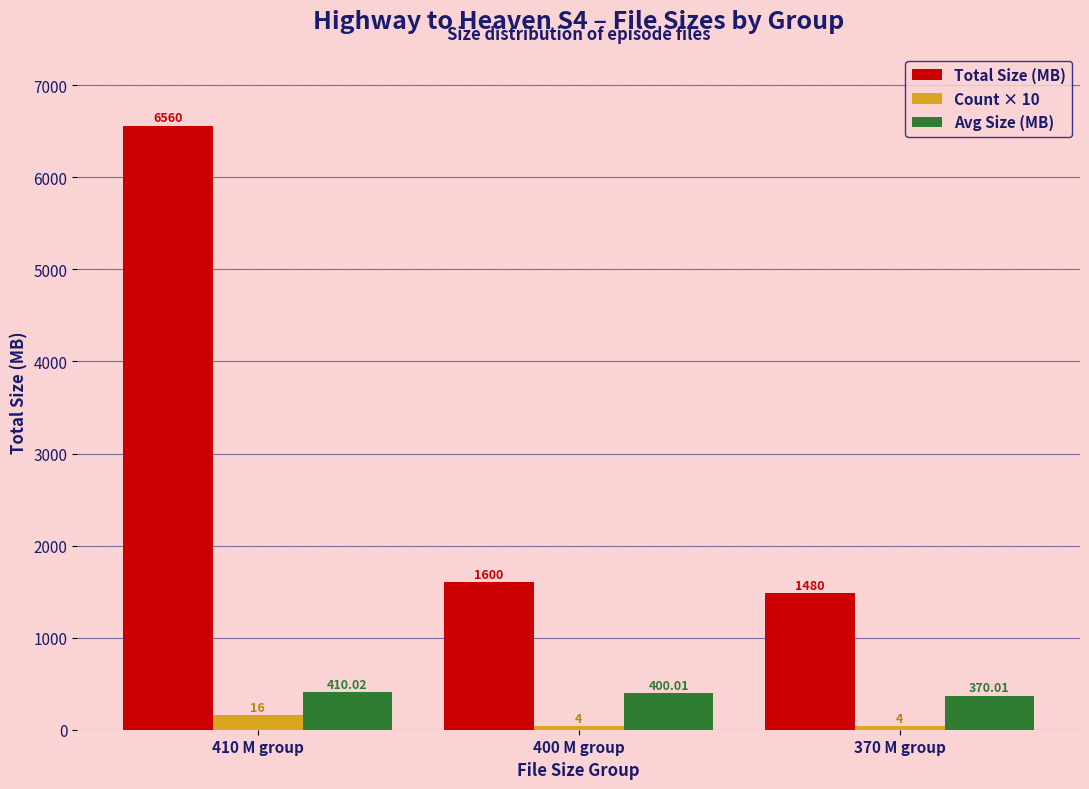

Rank the series at 400 M group from lowest to highest value.

Count × 10, Avg Size (MB), Total Size (MB)